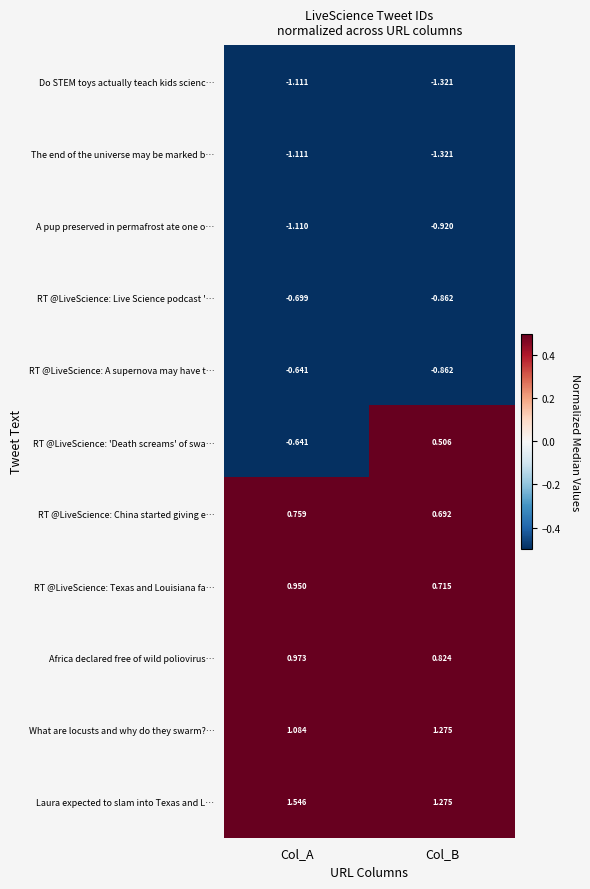

Which label corresponds to the smallest value in the chart?

Col_B